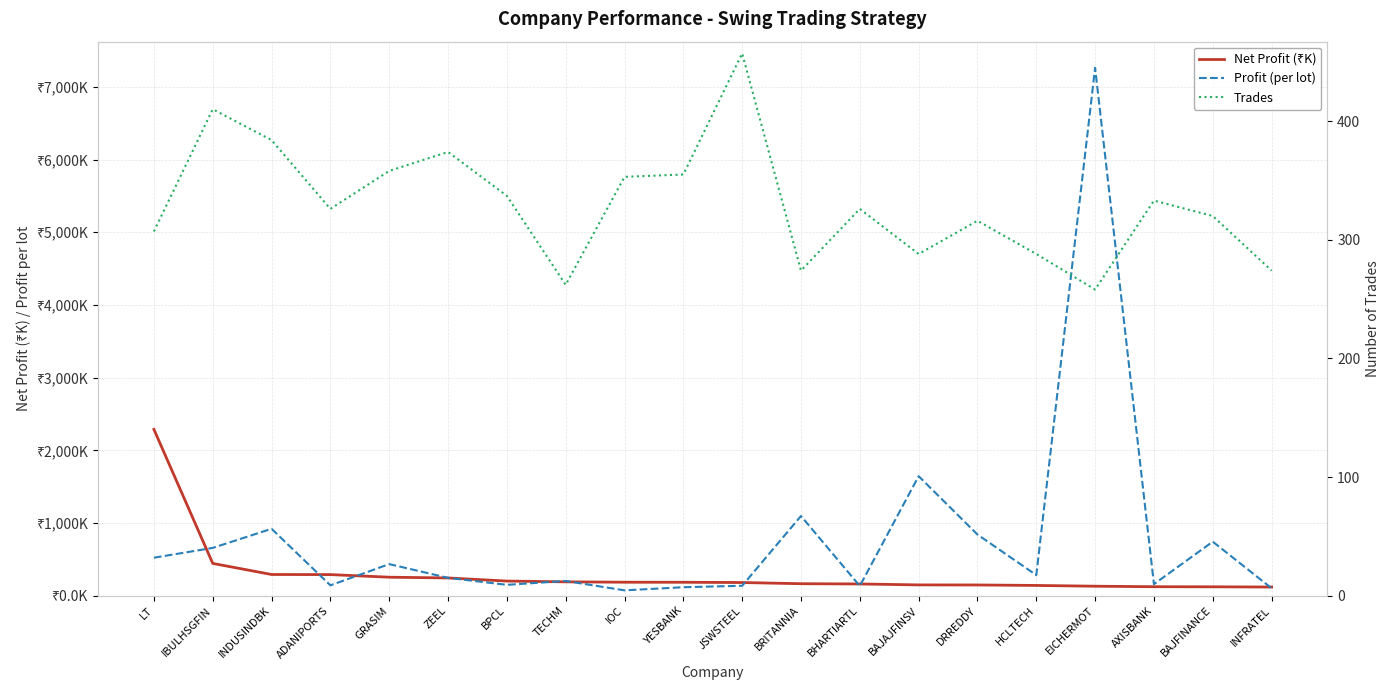

At which label does Trades reach its peak?

JSWSTEEL